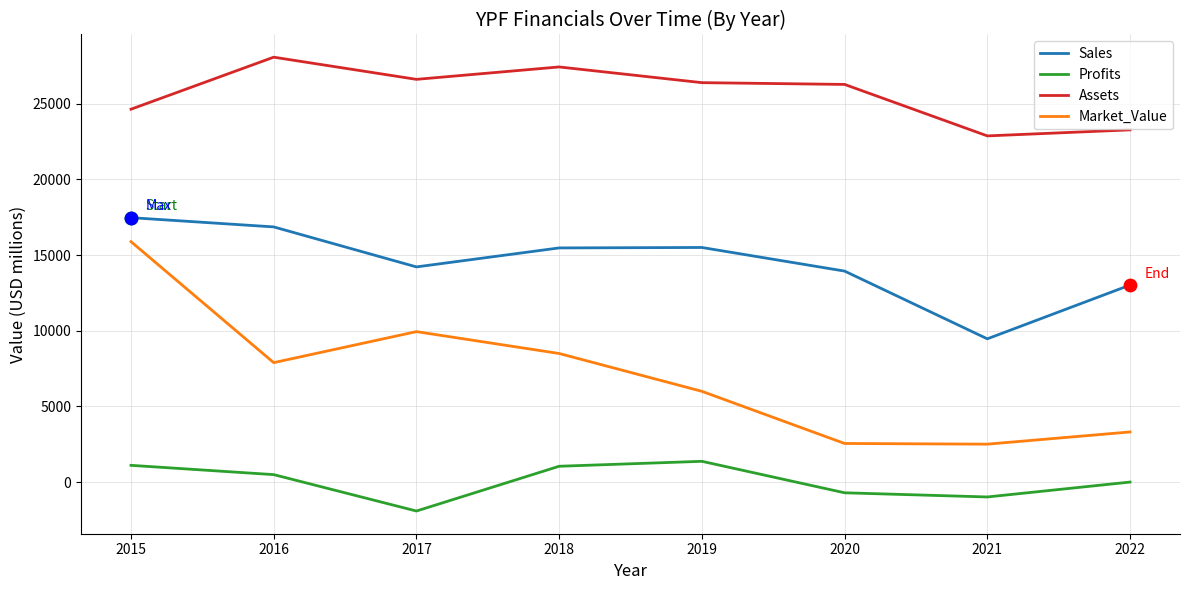

Which series has the largest range (max minus min)?

Market_Value